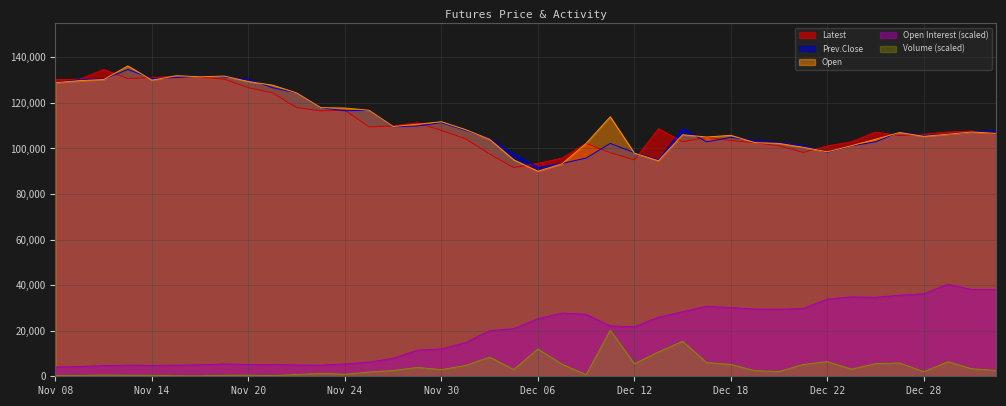

What is the highest value of the Latest series?

134650.0